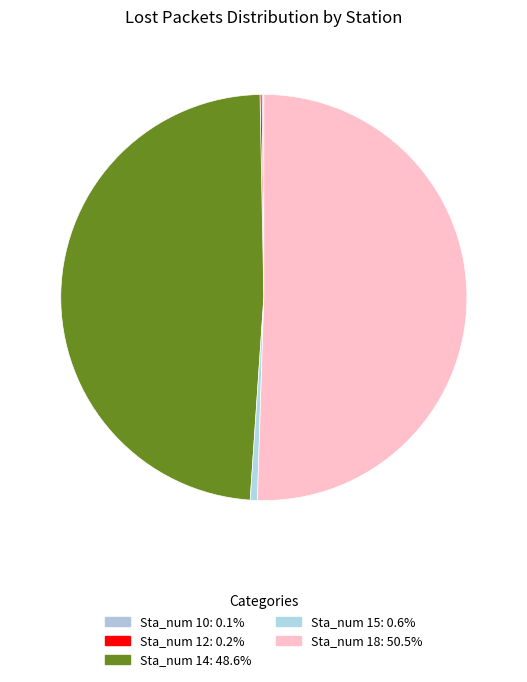

How many slices are in this pie chart?

5